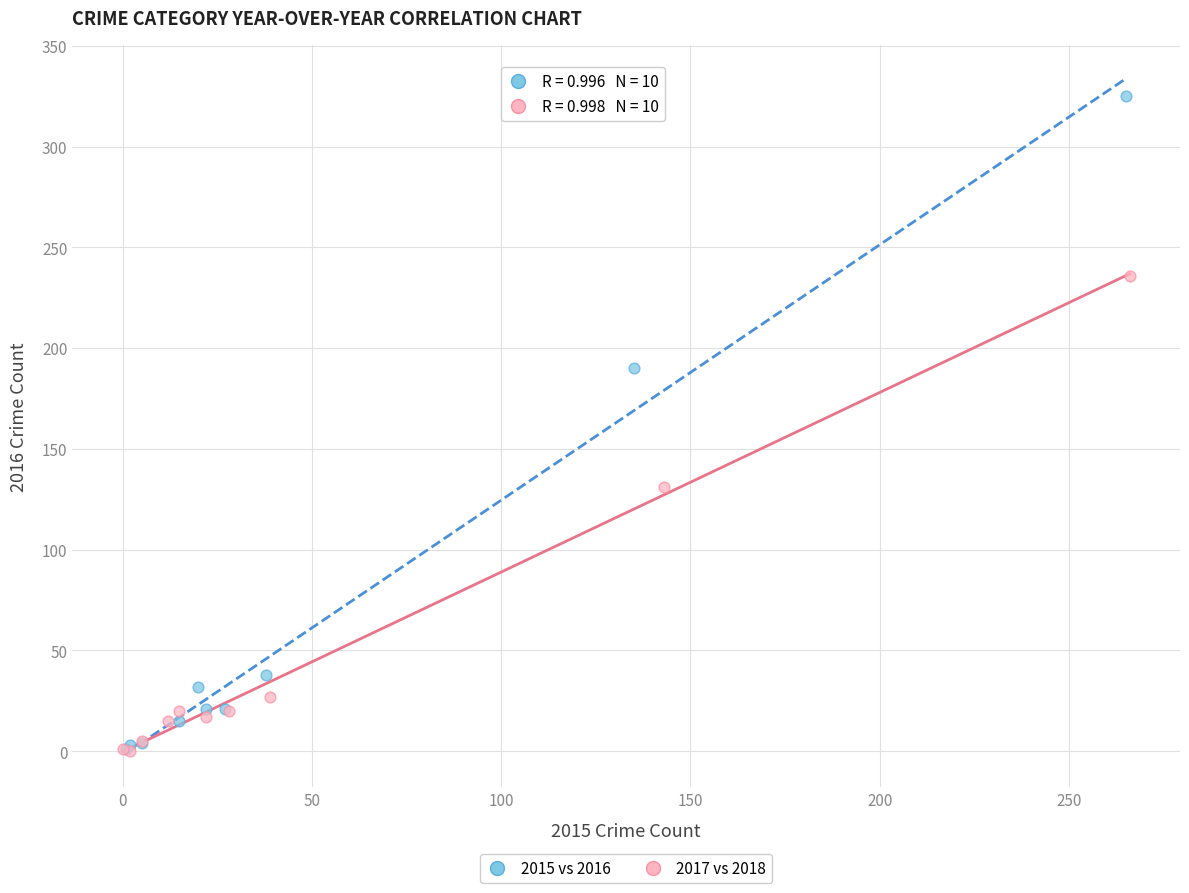

Which series has the widest spread of Y values?

2015 vs 2016